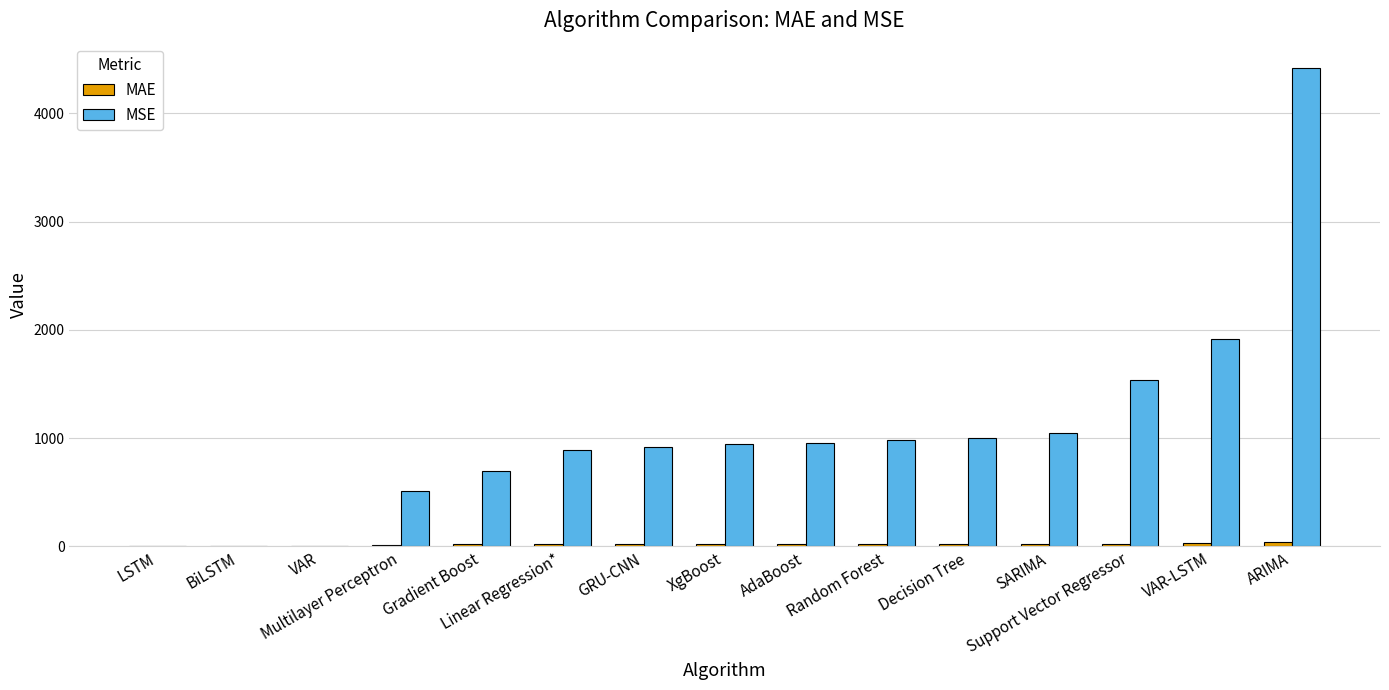

What is the sum of all MSE values?

15807.5